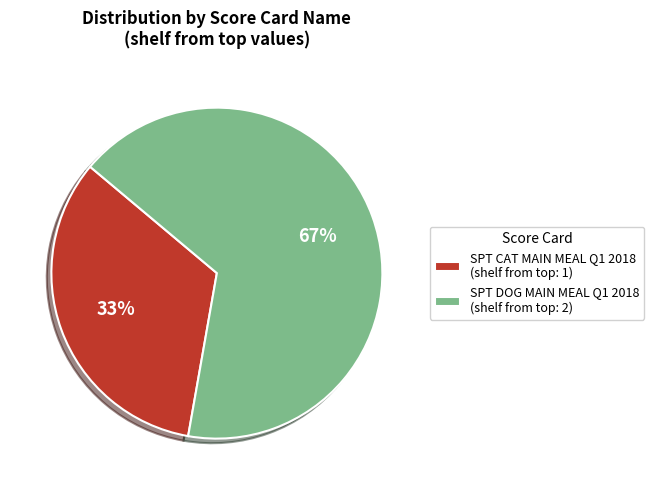

To the nearest percent, what portion does SPT CAT MAIN MEAL Q1 2018 represent?

33%